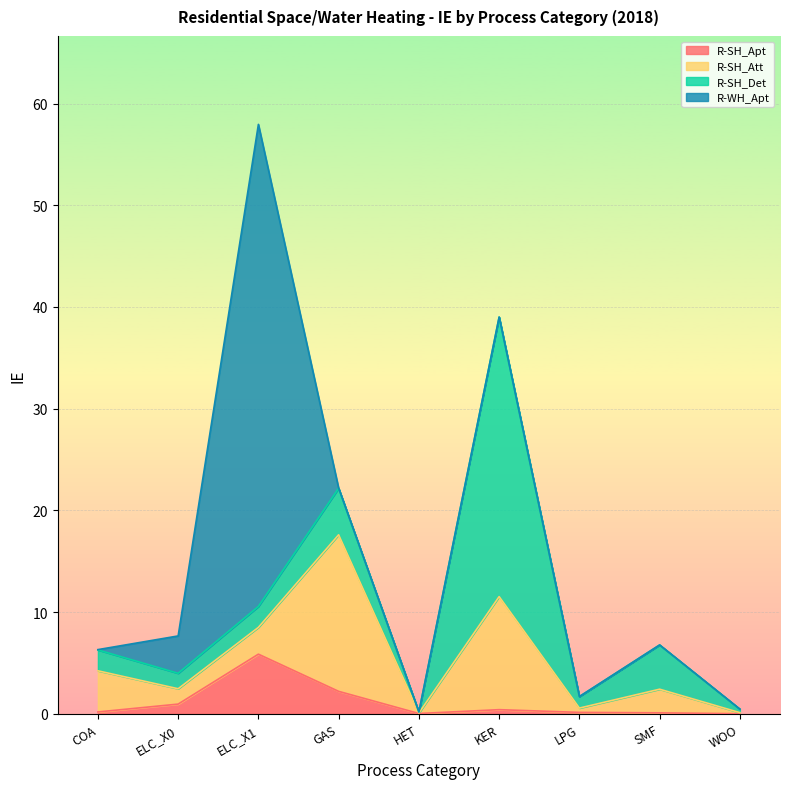

Rank the categories by R-SH_Apt value from highest to lowest.

ELC_X1, GAS, ELC_X0, KER, COA, LPG, SMF, HET, WOO